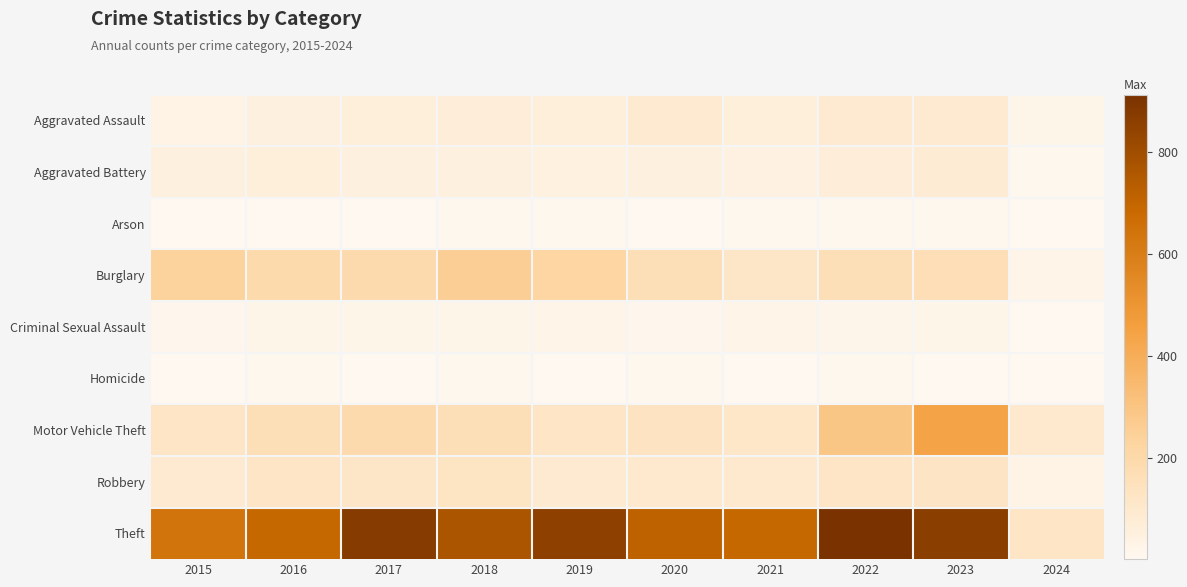

Which series has the largest total across all categories?

Theft